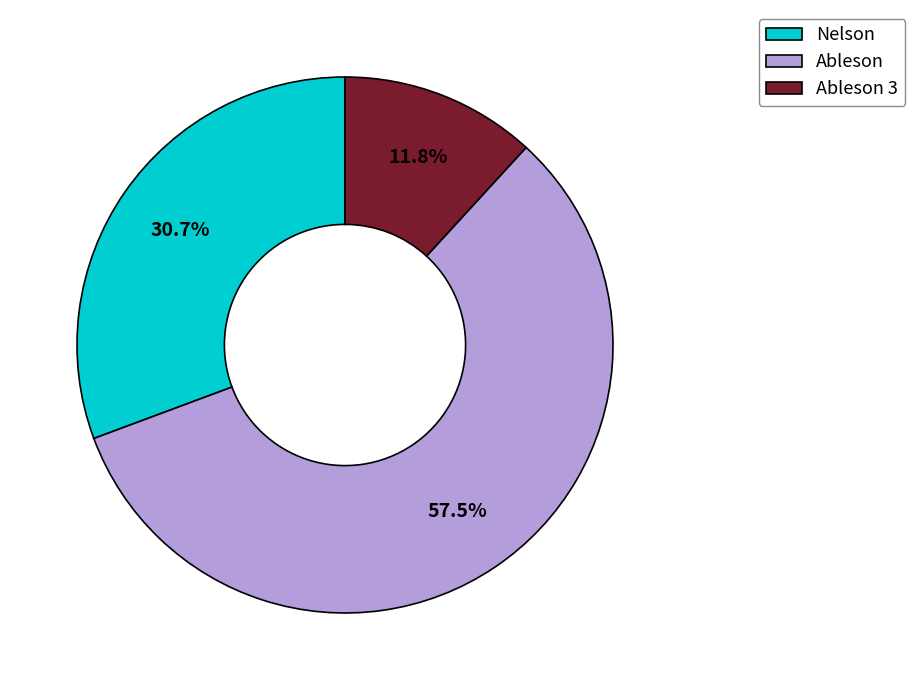

Does any single category account for the majority?

Yes